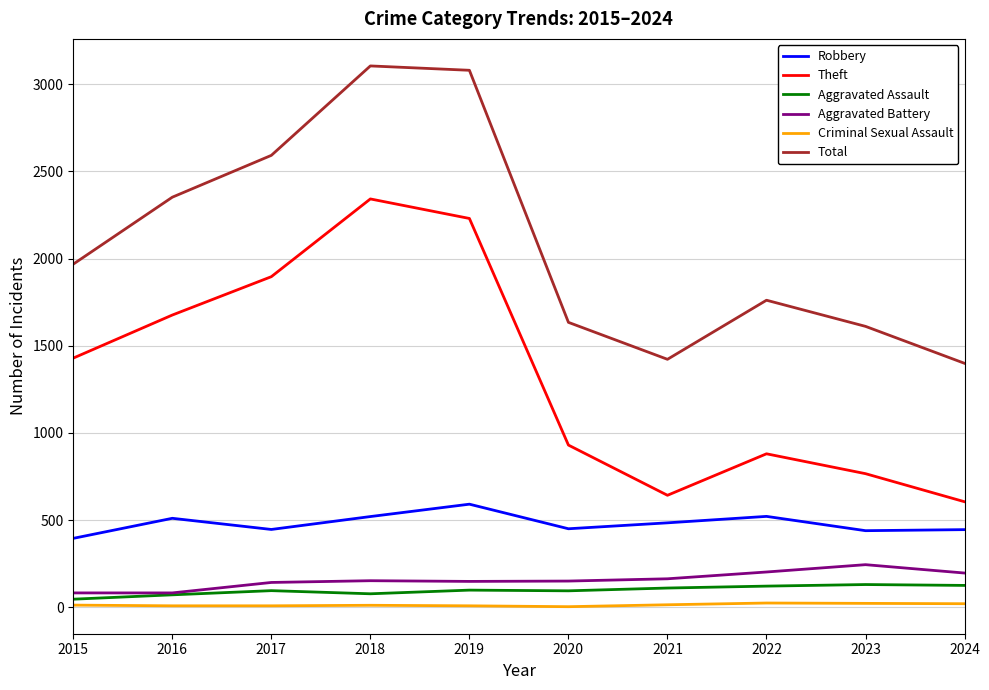

Which series has the largest total across all categories?

Total